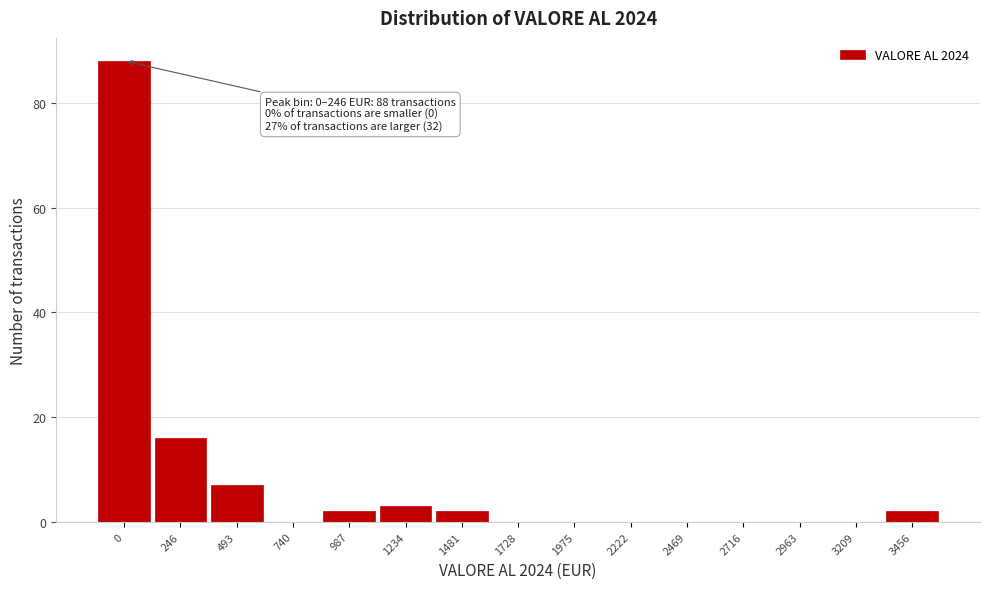

Reading left to right, extract all data points from this chart.

0=88	246=16	493=7	740=0	987=2	1234=3	1481=2	1728=0	1975=0	2222=0	2469=0	2716=0	2963=0	3209=0	3456=2